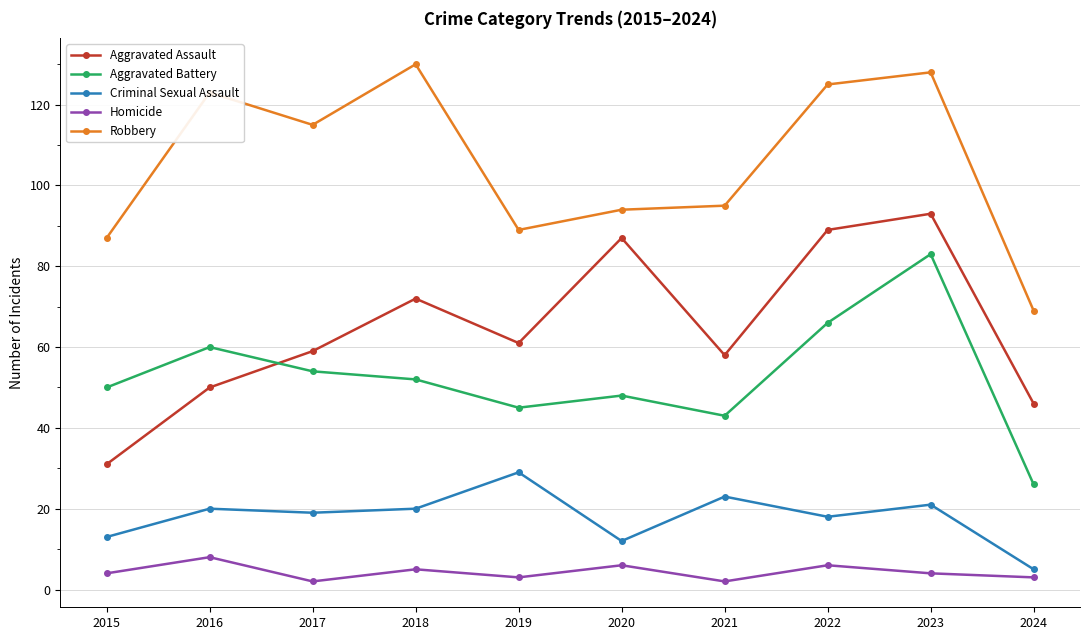

What is the value of the Aggravated Battery point at the 3rd from the left?

54